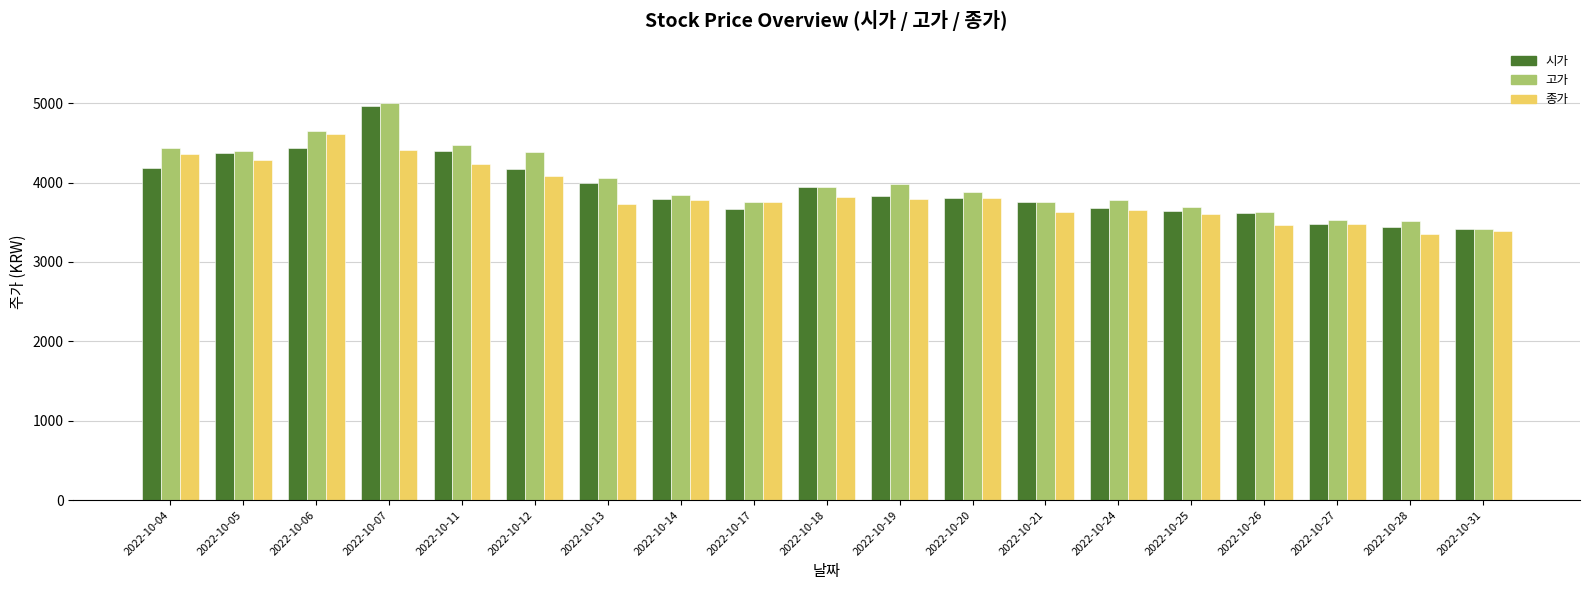

Is it true that 종가 equals 6085 at 2022-10-05?

False